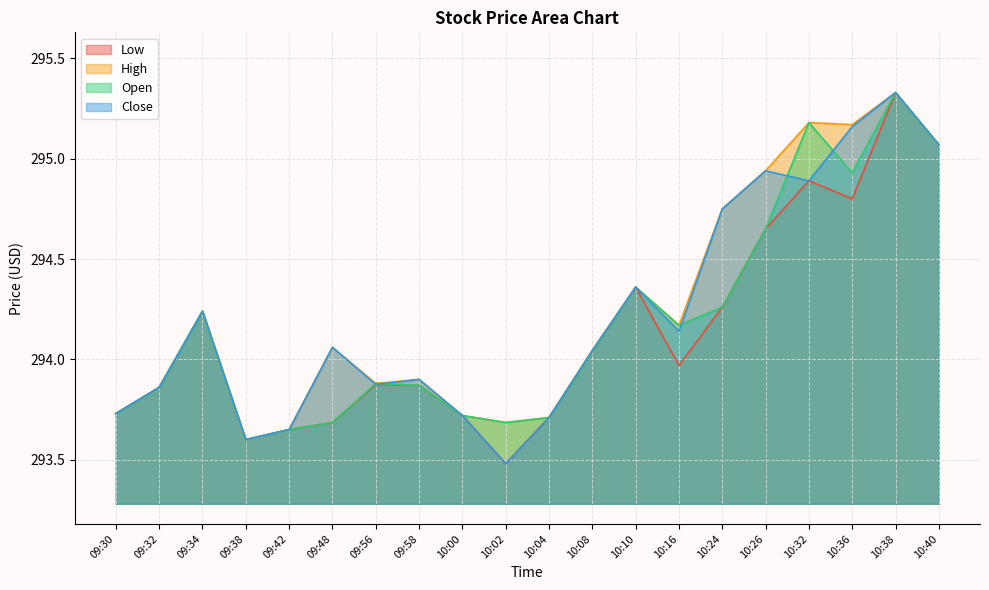

Rank the series at 10:00 from lowest to highest value.

Low, High, Open, Close